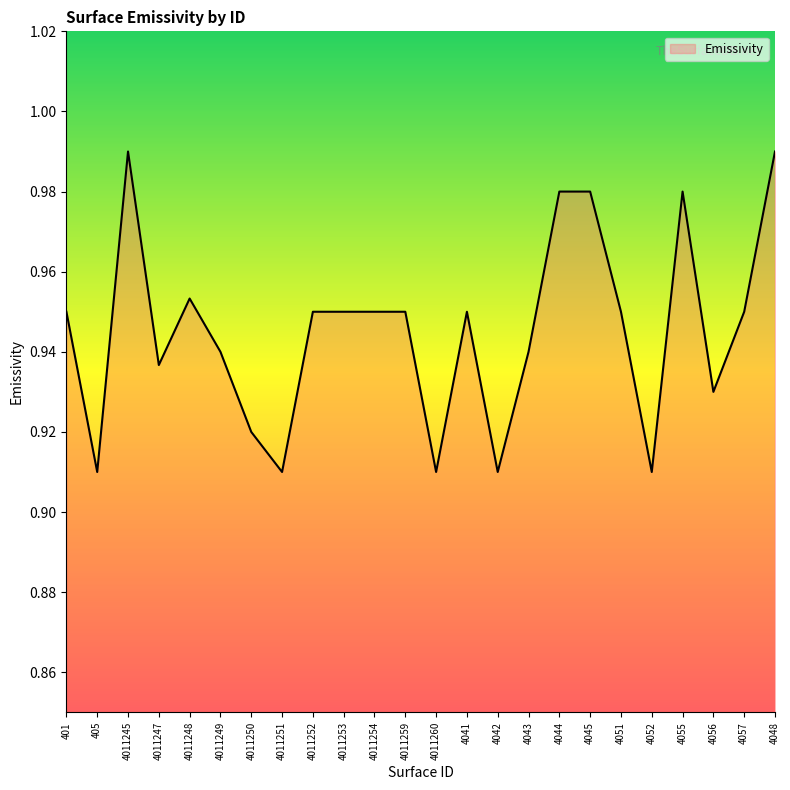

Between 4011260 and 4011250, which is larger?

4011250